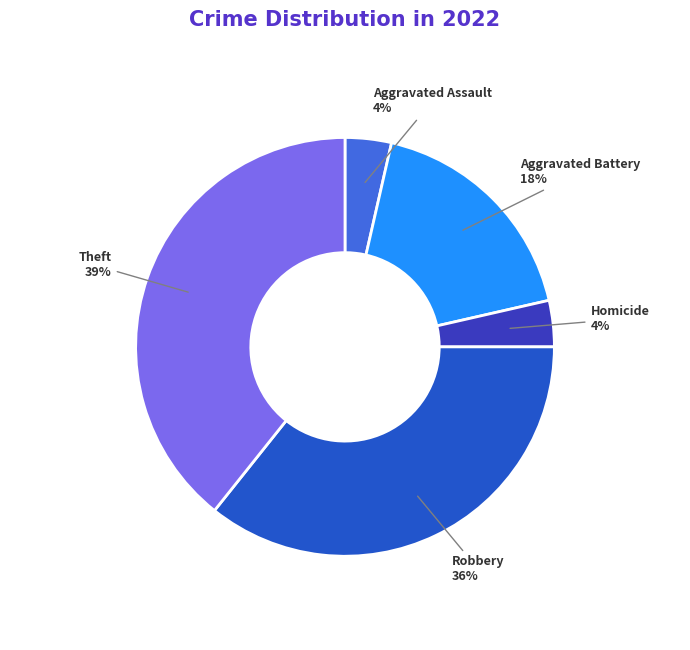

True or false: Theft accounts for 47% of the total.

False